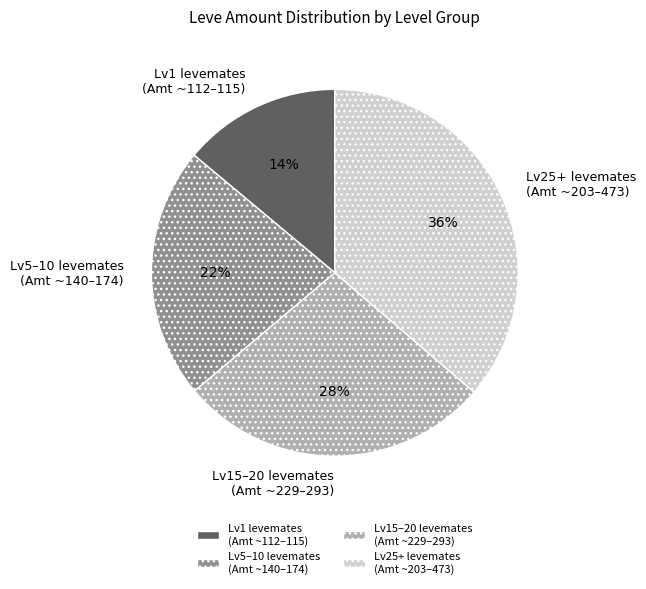

Does Lv15–20 levemates (Amt ~229–293) account for over 50% of the chart?

No